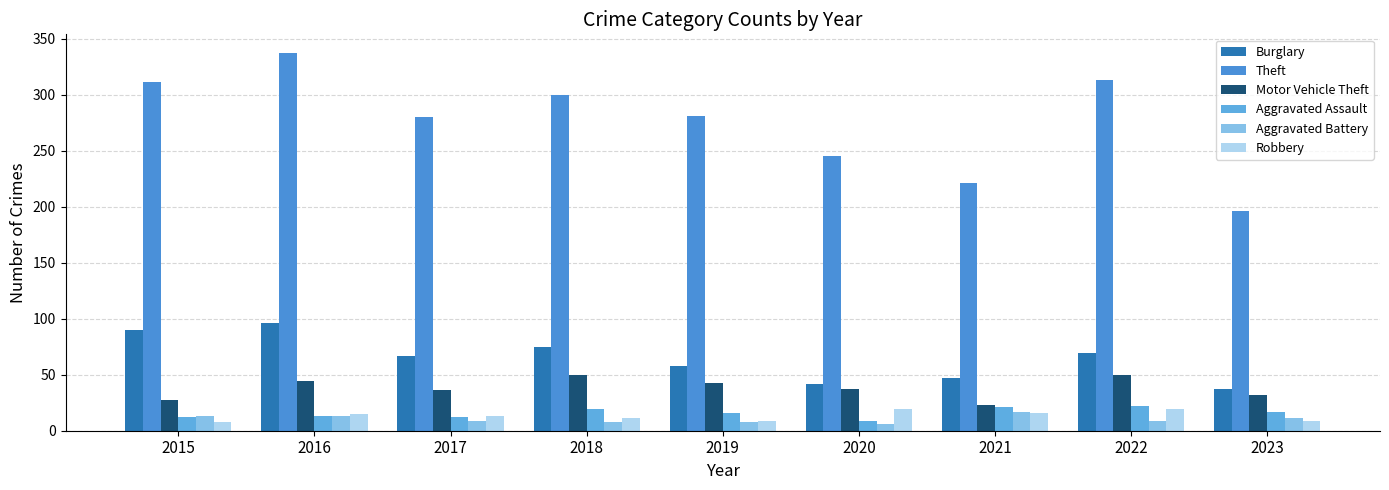

What is the difference between the highest and lowest values at 2022?

304